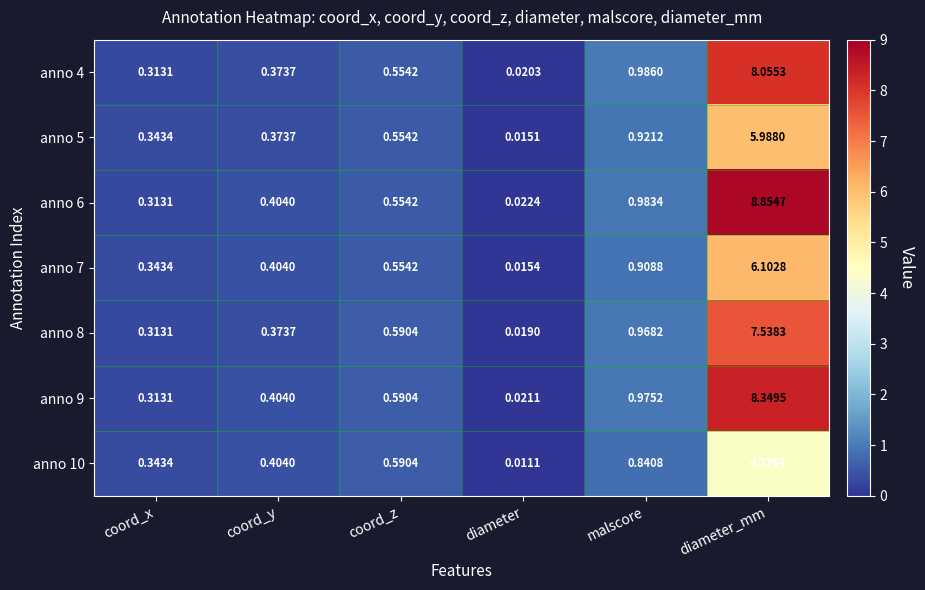

Which category has the lowest value in the anno 10 series?

diameter